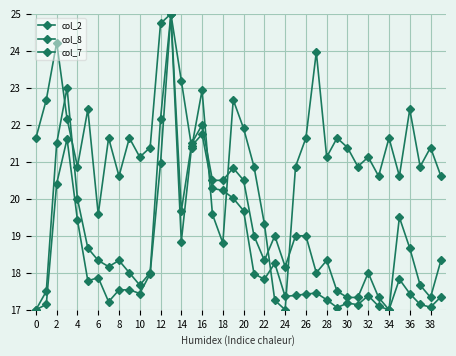

Is this an area chart (filled region under the line)?

No